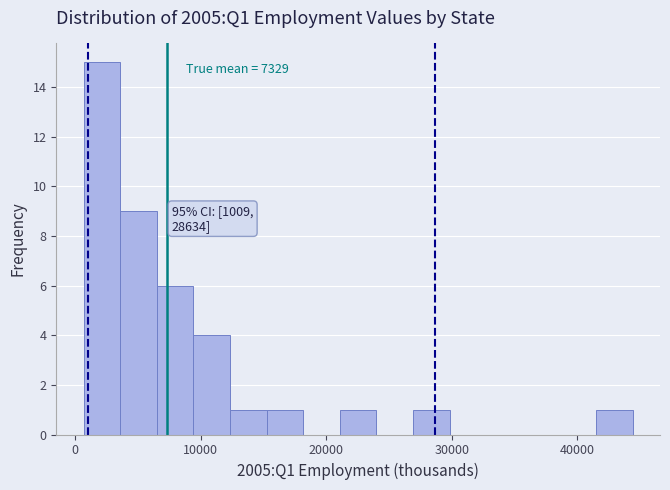

Read against the x-axis, roughly where is the centre of the tallest bar?

2000